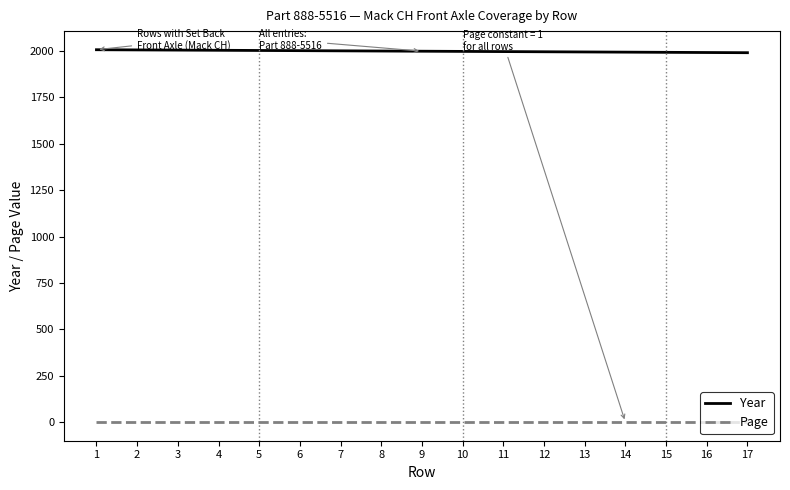

At 3, list the series in order from largest to smallest.

Year, Page